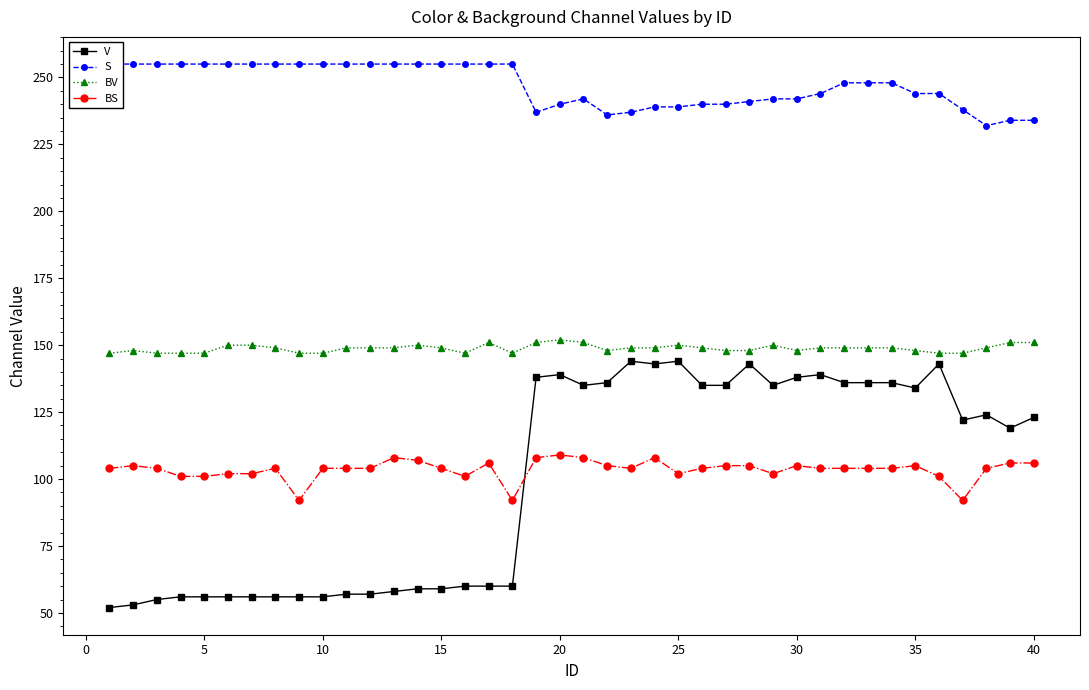

Reading left to right, list all the values displayed in this chart.

V: 52	53	55	56	56	56	56	56	56	56	57	57	58	59	59	60	60	60	138	139	135	136	144	143	144	135	135	143	135	138	139	136	136	136	134	143	122	124	119	123
S: 255	255	255	255	255	255	255	255	255	255	255	255	255	255	255	255	255	255	237	240	242	236	237	239	239	240	240	241	242	242	244	248	248	248	244	244	238	232	234	234
BV: 147	148	147	147	147	150	150	149	147	147	149	149	149	150	149	147	151	147	151	152	151	148	149	149	150	149	148	148	150	148	149	149	149	149	148	147	147	149	151	151
BS: 104	105	104	101	101	102	102	104	92	104	104	104	108	107	104	101	106	92	108	109	108	105	104	108	102	104	105	105	102	105	104	104	104	104	105	101	92	104	106	106